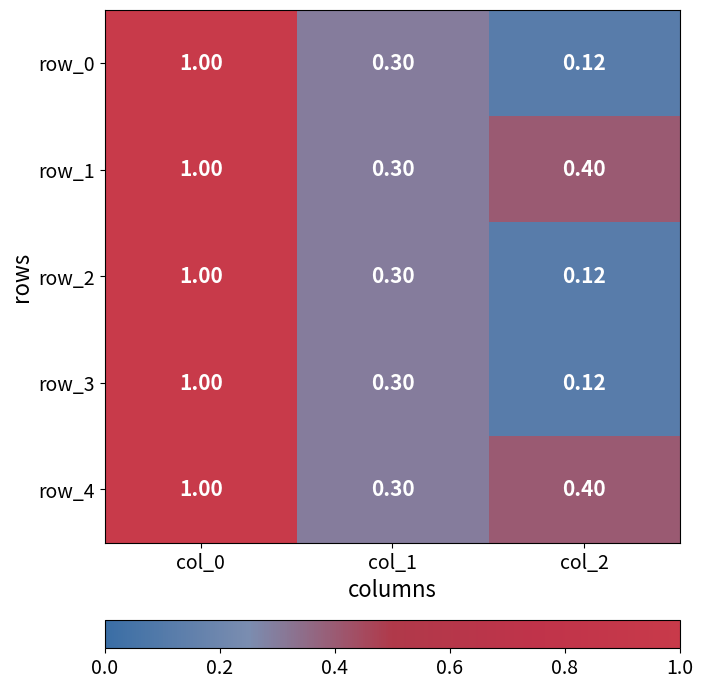

At which label does row_2 reach its minimum?

col_2